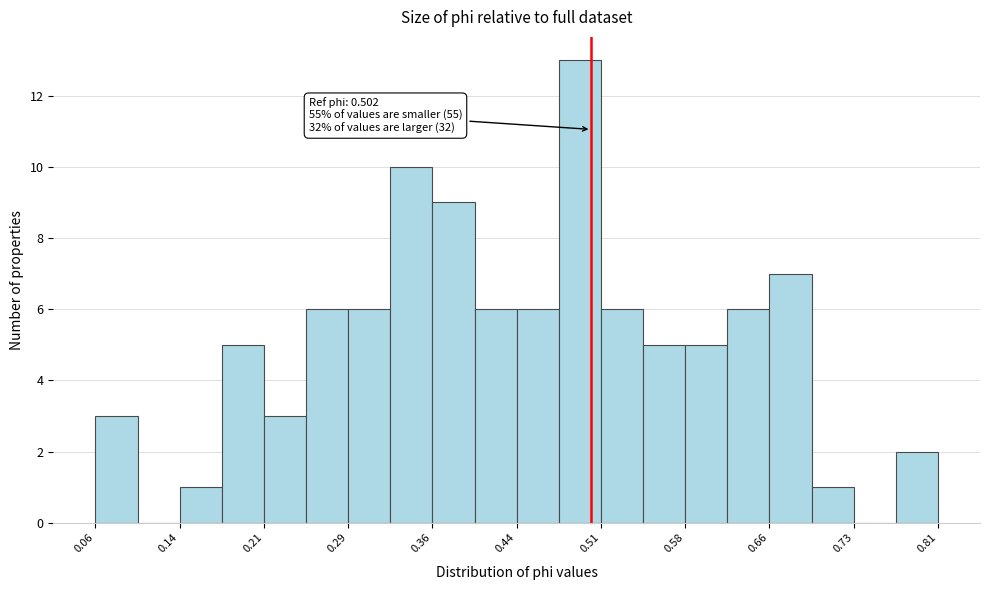

Around what value on the x-axis is the tallest bar? Give the approximate position of its centre, as read against the axis.

0.49